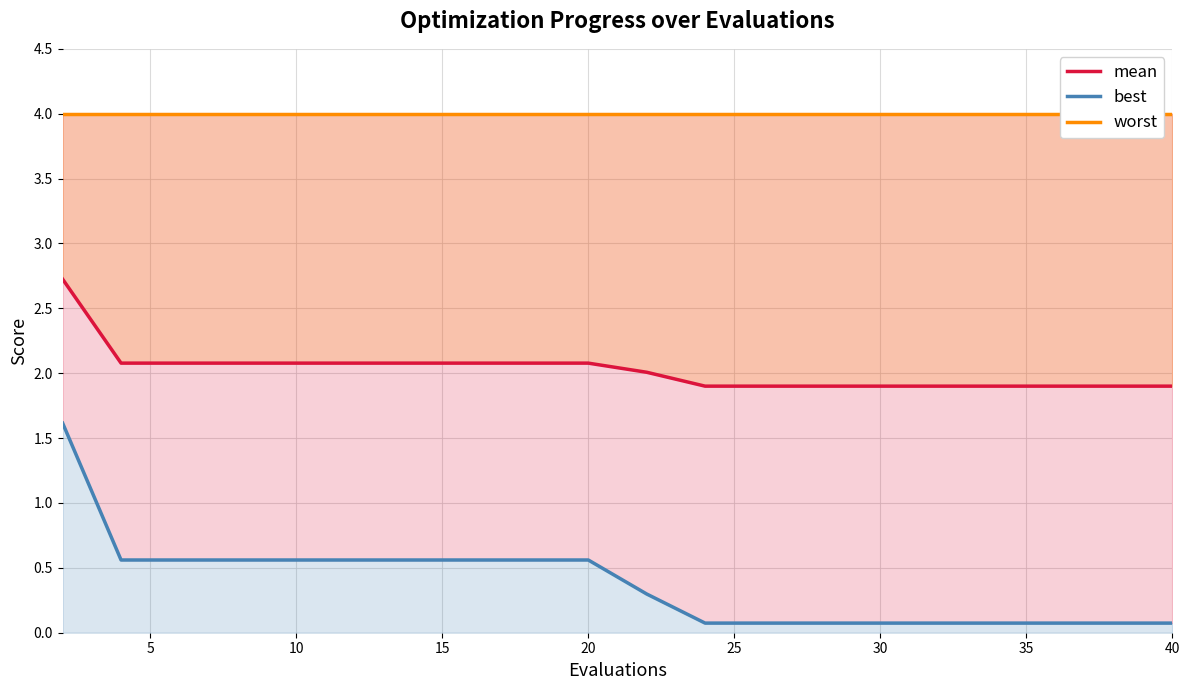

Rank the series at 15 from highest to lowest value.

worst, mean, best